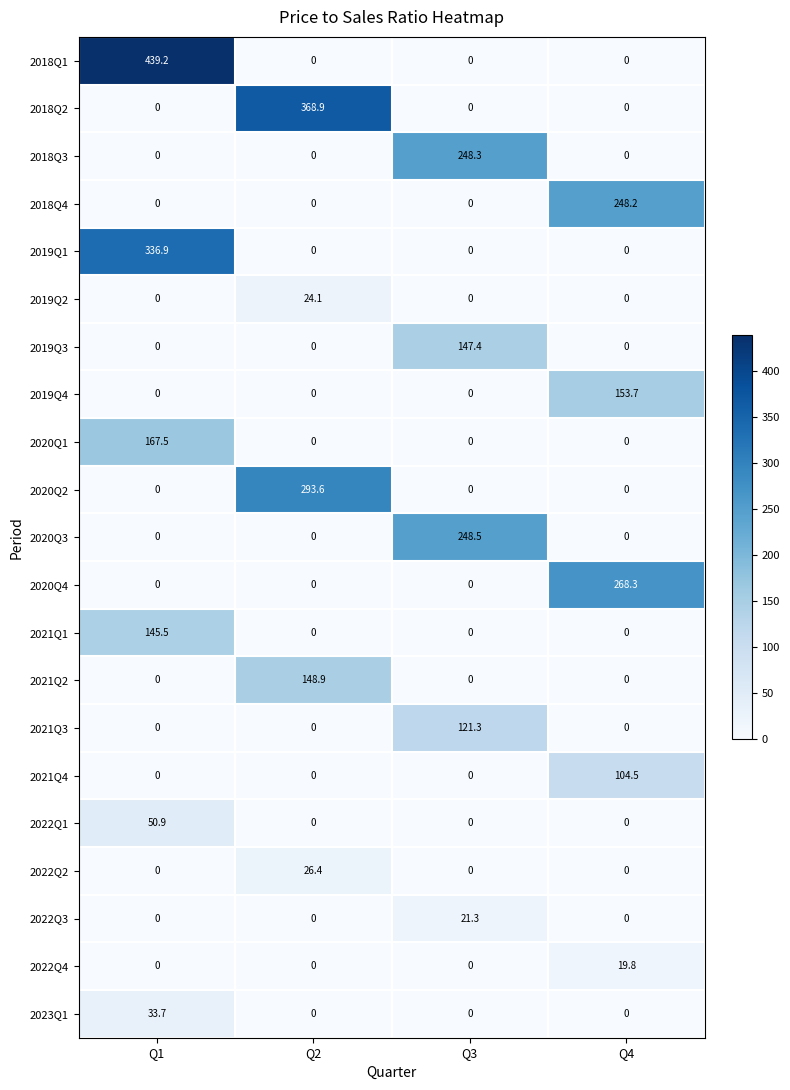

What value does the 2021Q3 series have at Q3?

121.3